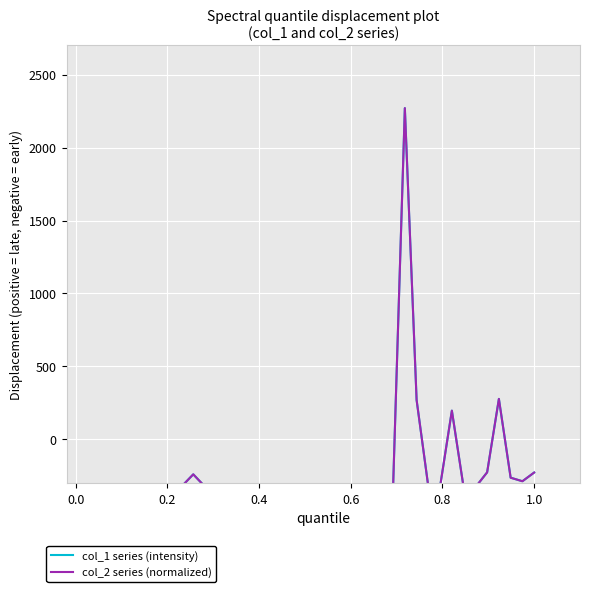

What is the difference between the second highest and minimum values in the col_1 series (intensity) series?

607.6